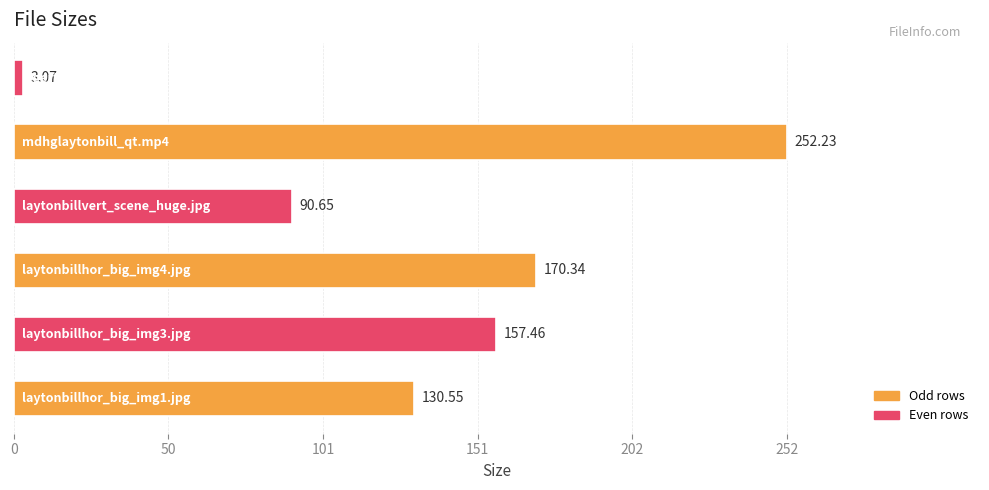

What is the average value?

134.1